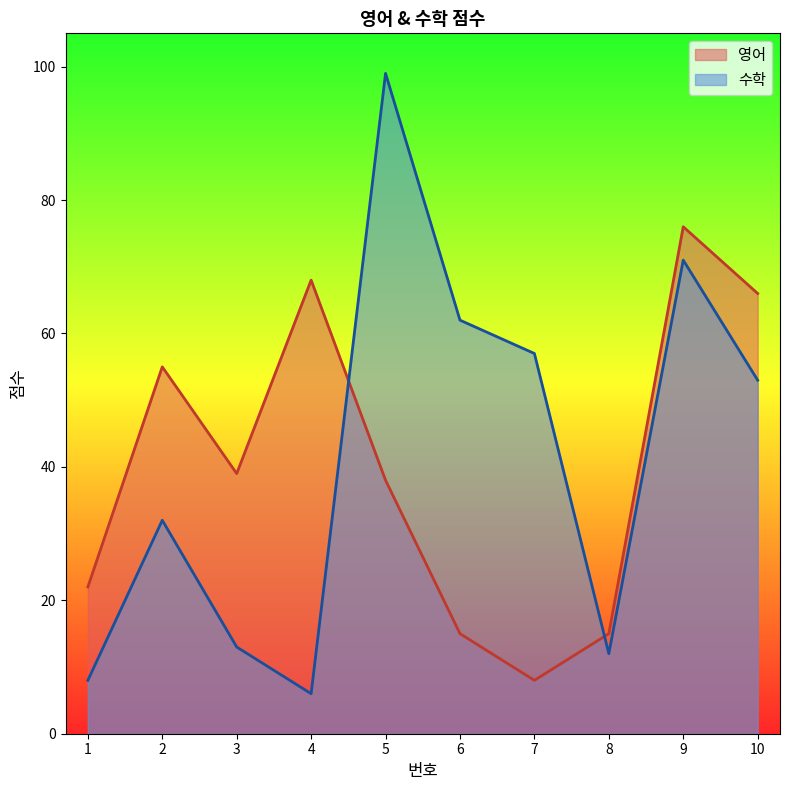

Reading left to right, list all the values displayed in this chart.

수학: 1=8	2=32	3=13	4=6	5=99	6=62	7=57	8=12	9=71	10=53
영어: 1=22	2=55	3=39	4=68	5=38	6=15	7=8	8=15	9=76	10=66